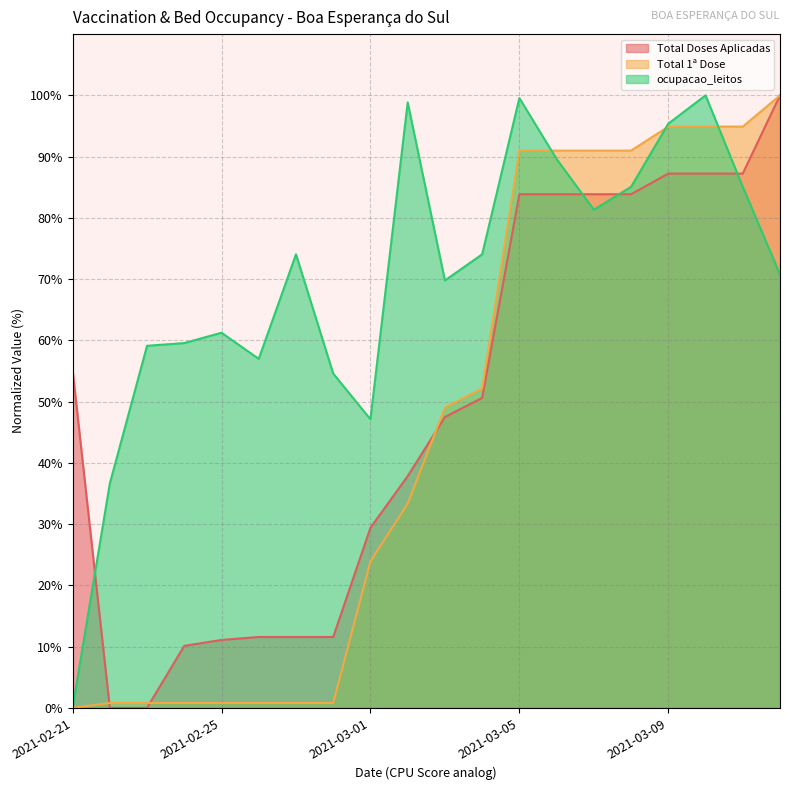

True or false: ocupacao_leitos has a value of 30.0 at 2021-02-23.

False